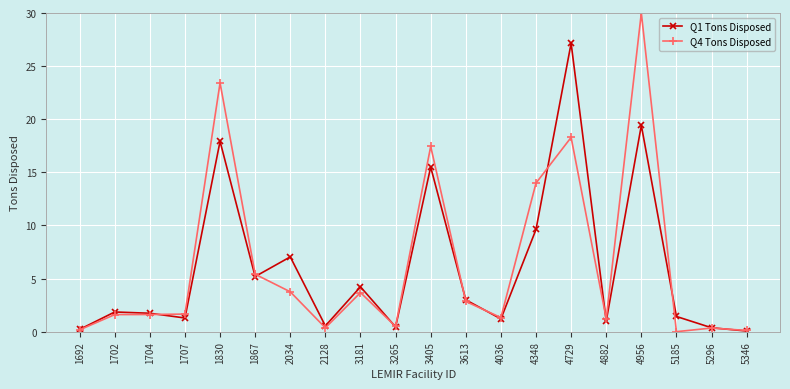

Which category has the highest value in the Q4 Tons Disposed series?

4956